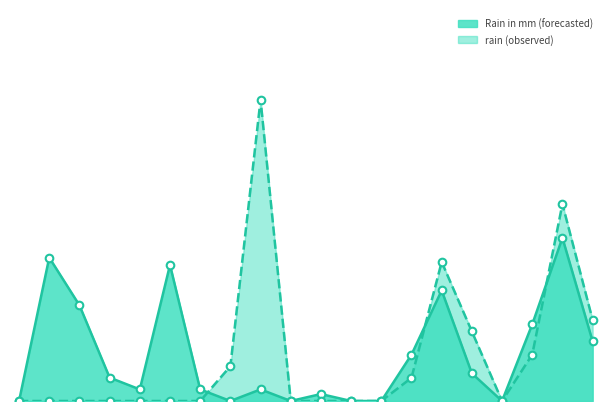

Which series has the widest spread of Y values?

rain (observed)